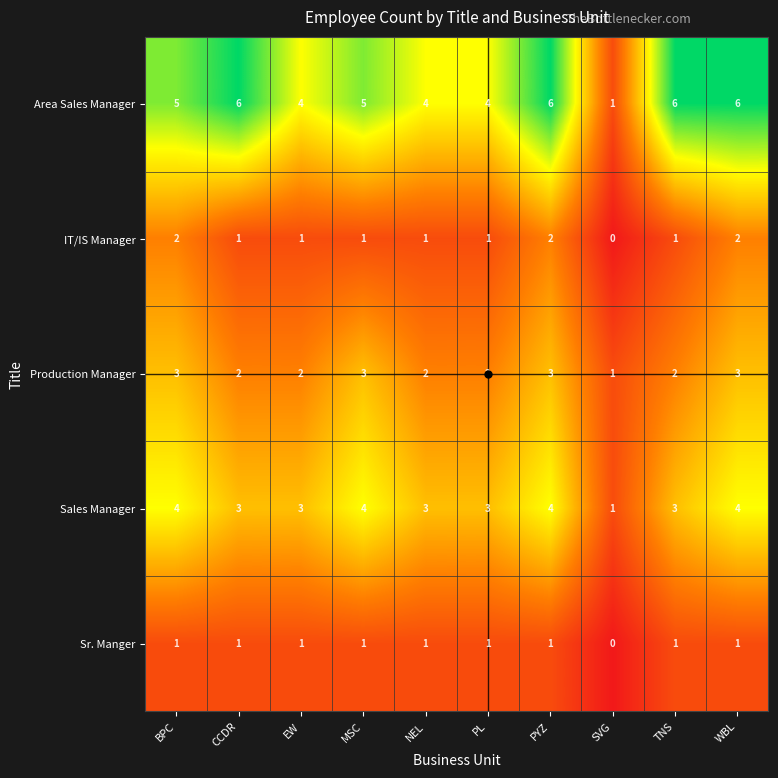

Which series has the widest spread of values?

Area Sales Manager